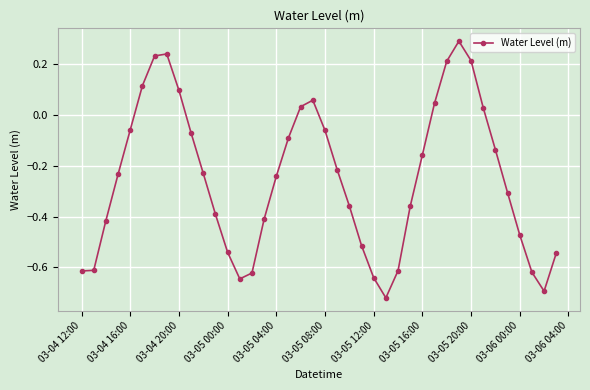

What is the average value?

-0.3